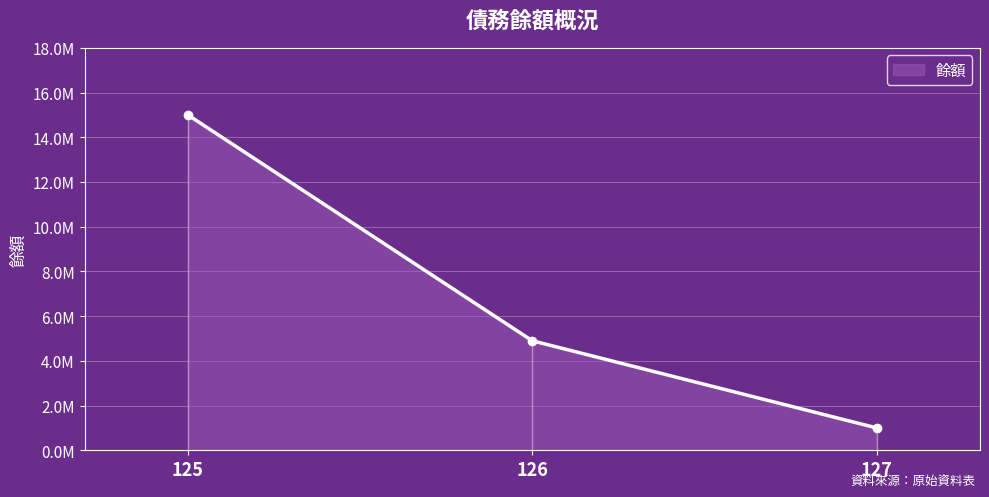

Rank the categories by value from lowest to highest.

127, 126, 125